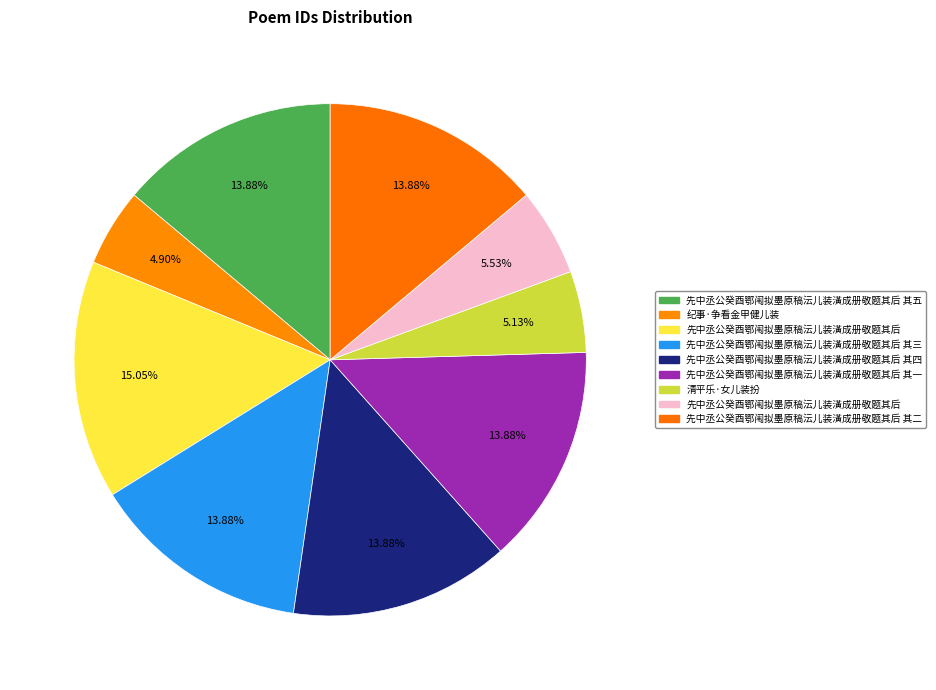

How many segments does this pie chart have?

9